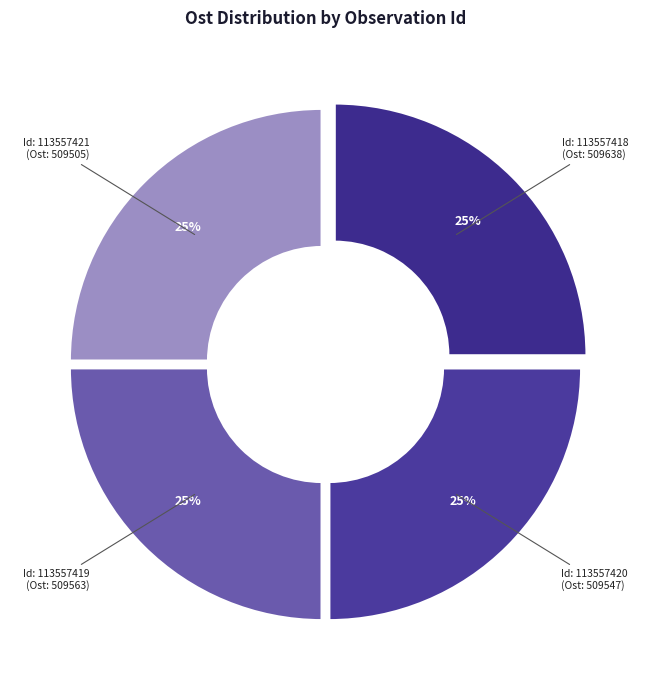

To the nearest percent, what portion does 113557418 represent?

25%